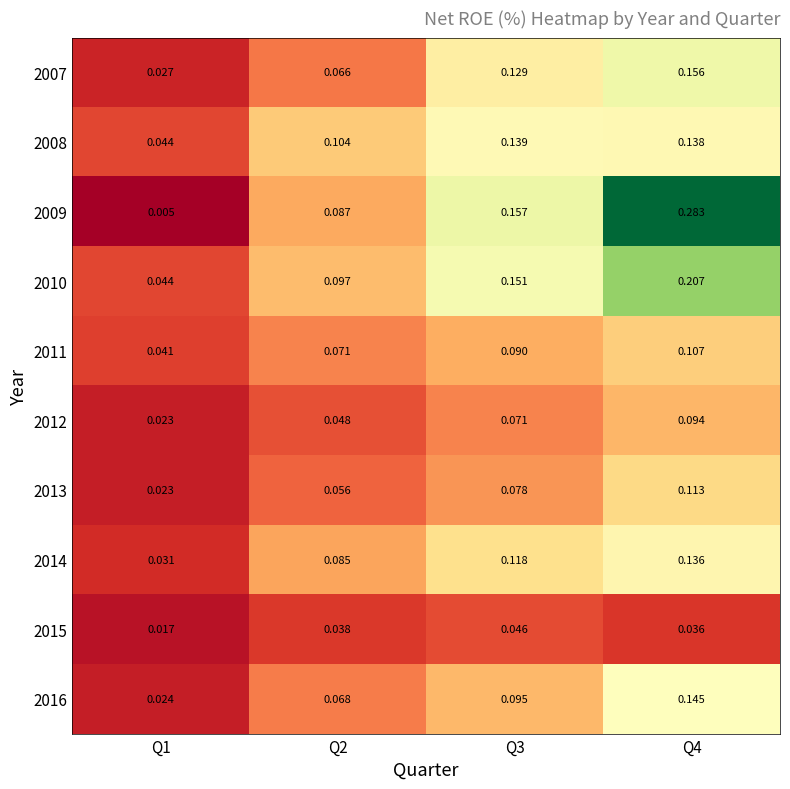

Between Q3 and Q4, which series saw the biggest shift?

2009